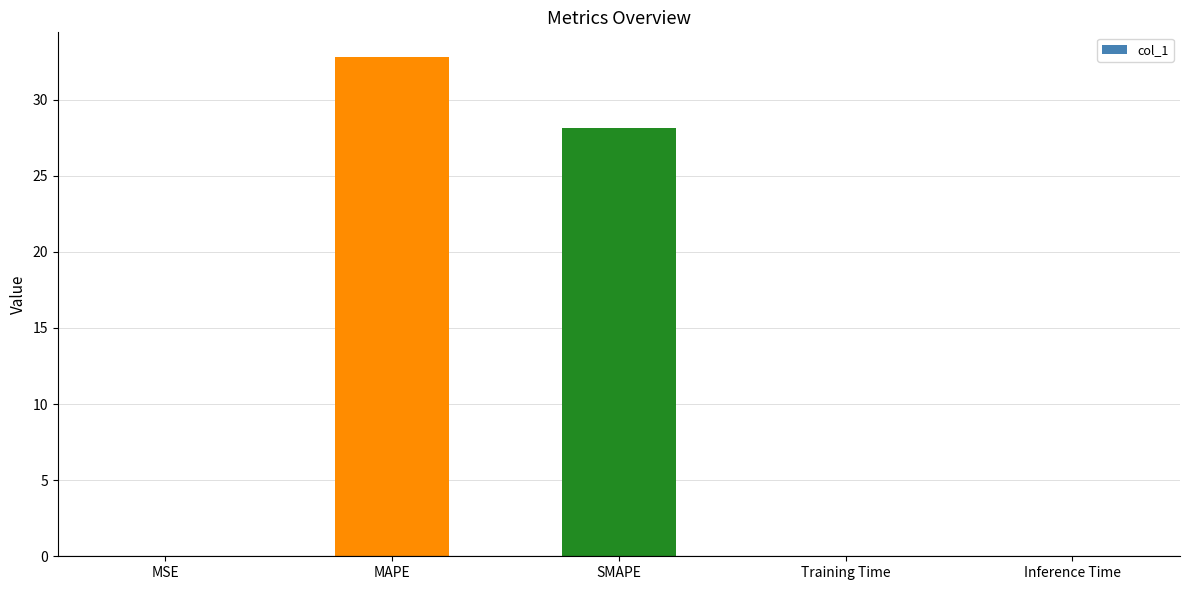

The chart shows a value of 0.0 at Inference Time. True or false?

True